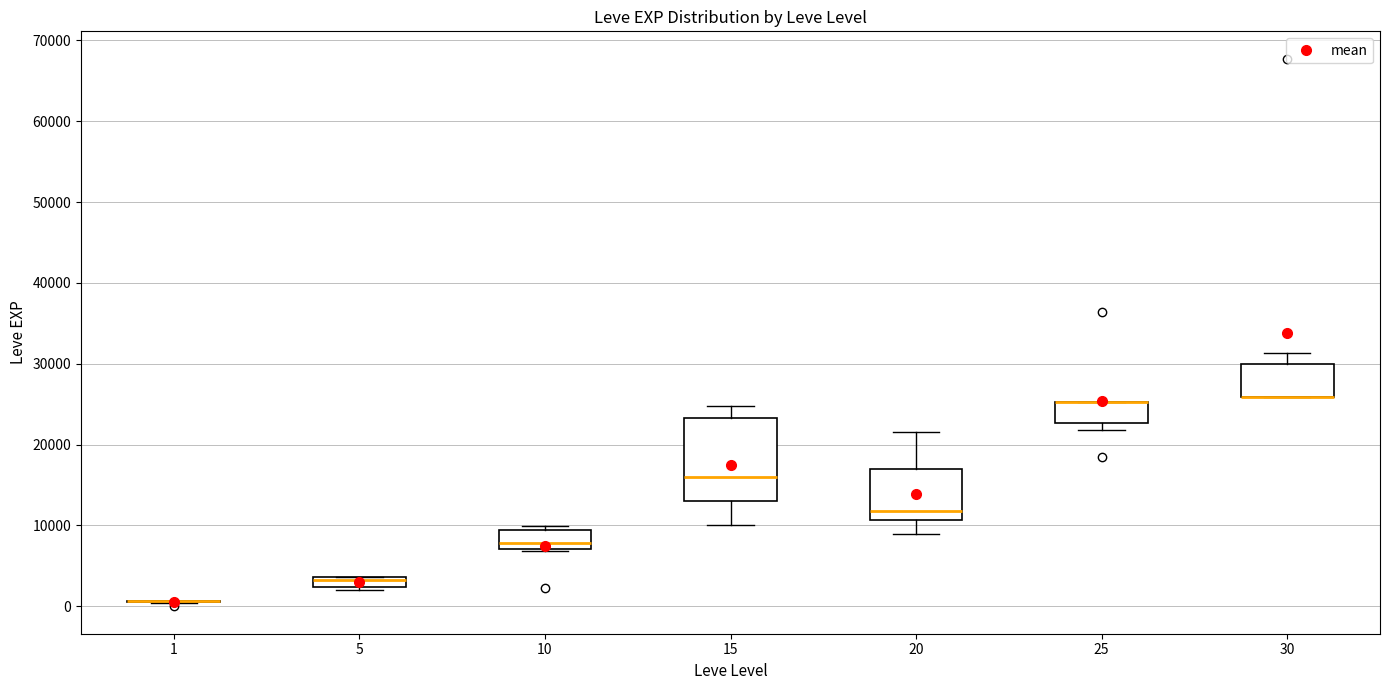

Where is the upper edge of the box at x = 15 on the y-axis? The values are not printed on the chart, so give them approximately, as read against the axis.

23000